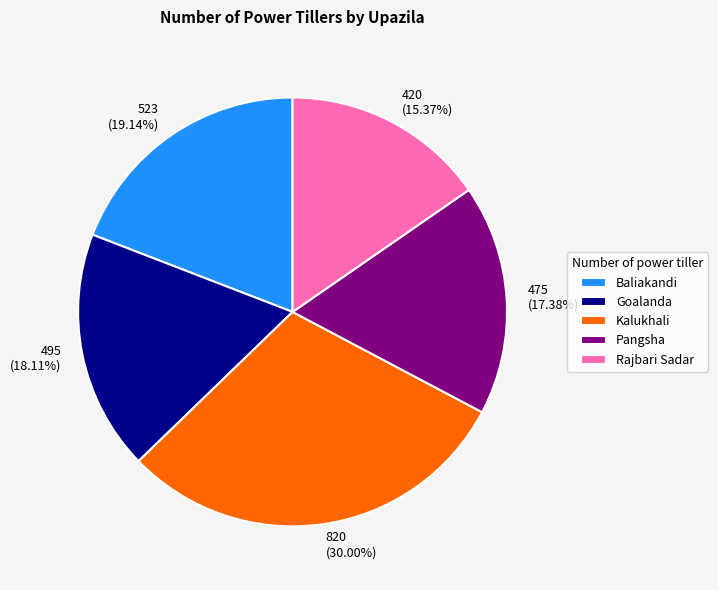

To the nearest percent, what portion does Kalukhali represent?

30%